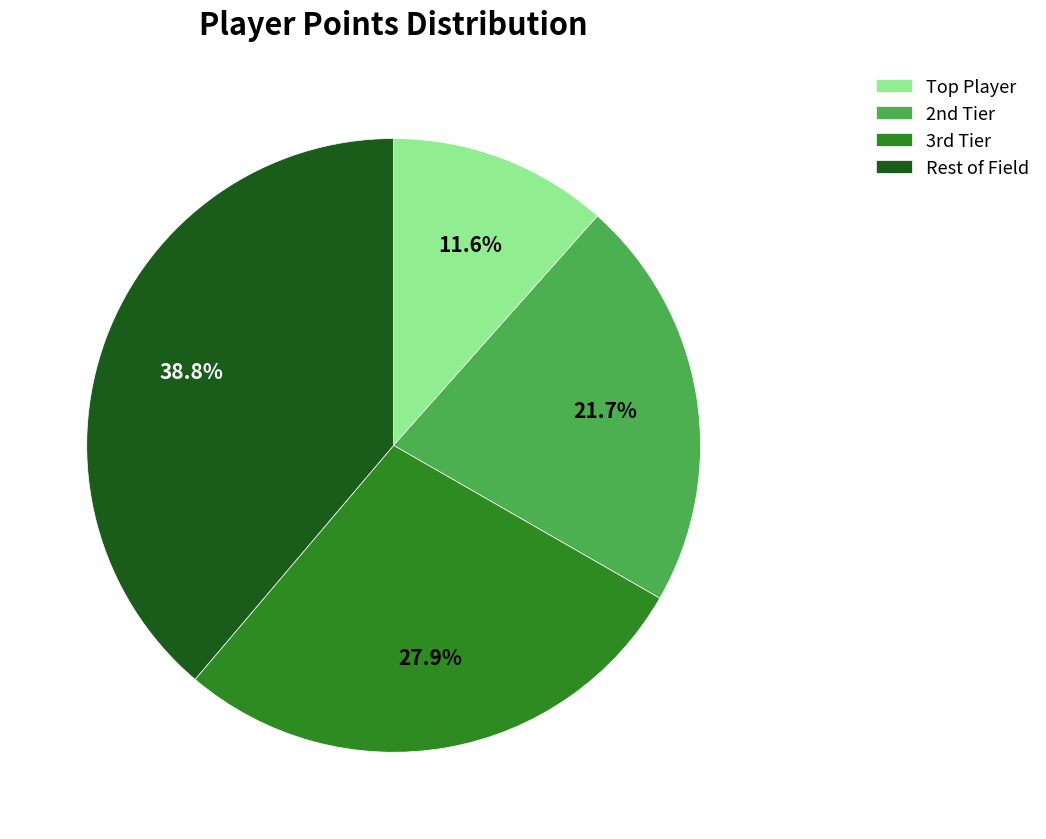

Rank the categories by value from lowest to highest.

Top Player, 2nd Tier, 3rd Tier, Rest of Field